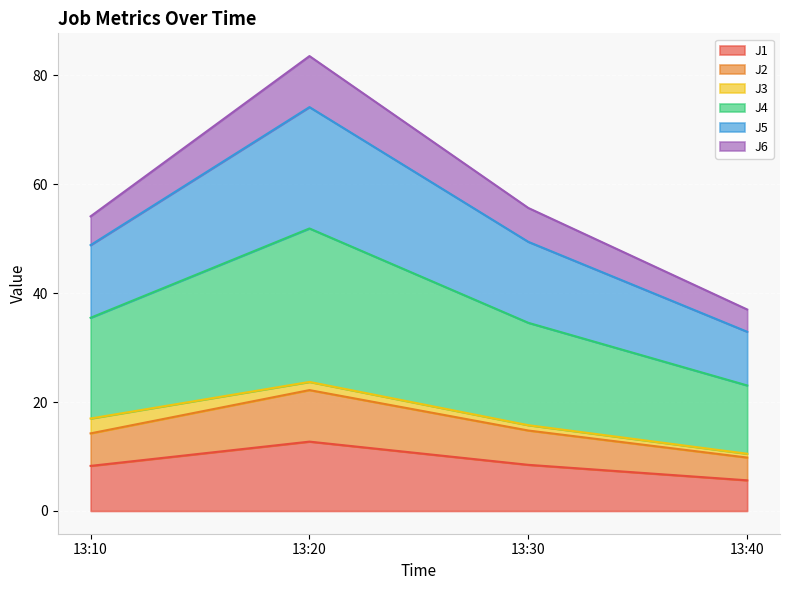

Does the chart display data point markers on the line(s)?

No